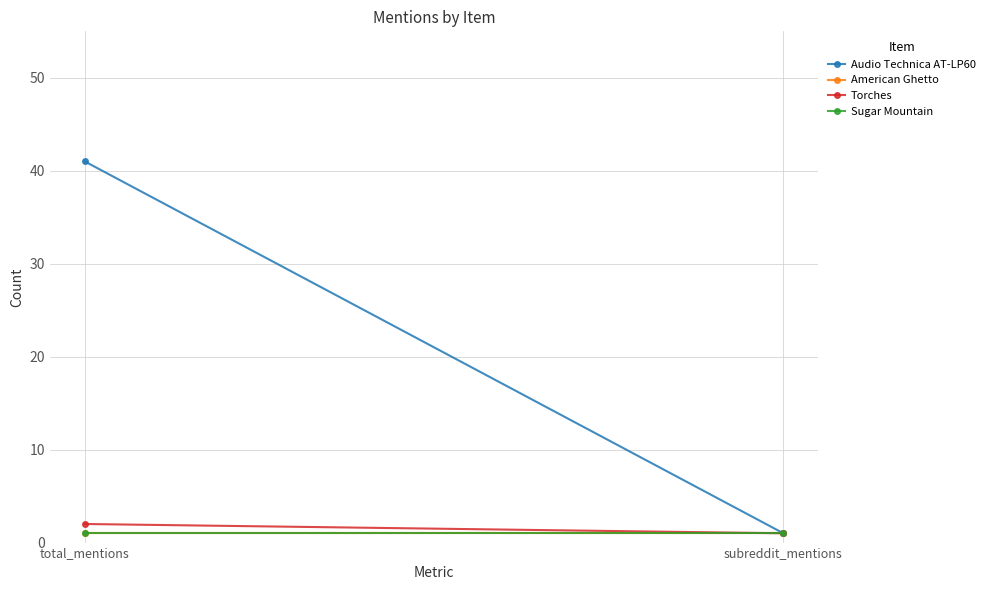

Where is Audio Technica AT-LP60 nearest to the value 21?

total_mentions